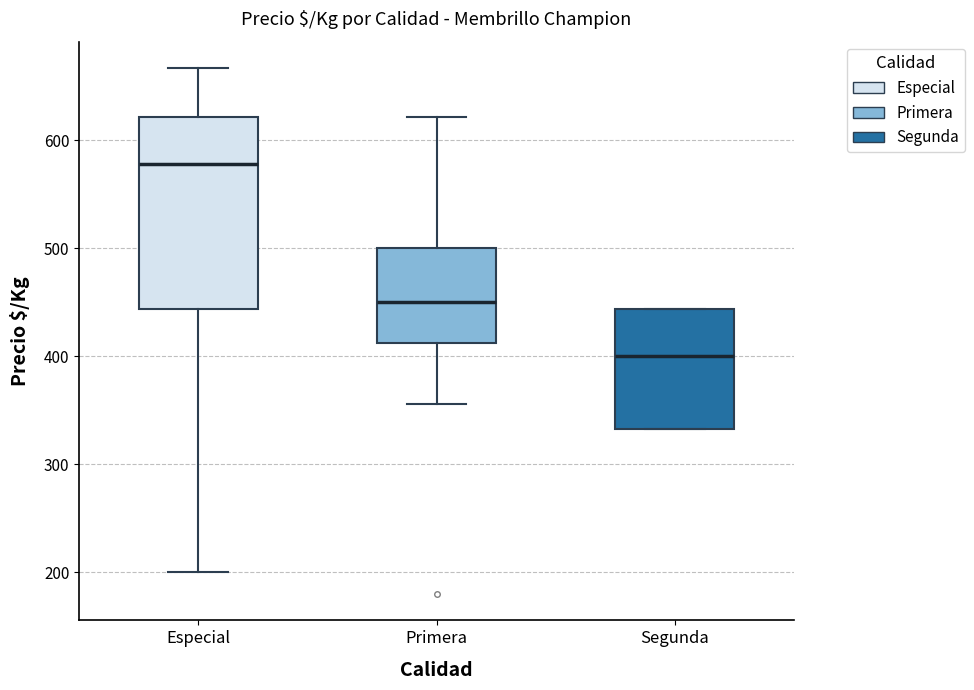

Reading left to right, transcribe this box plot: for each box, give where its median line is, the range the box spans, and where its two whiskers end, as read against the y-axis. The values are not printed on the chart, so give them approximately, as read against the axis.

Especial: median 580, box 440 to 620, whiskers 200 to 670
Primera: median 450, box 410 to 500, whiskers 360 to 620
Segunda: median 400, box 330 to 440, whiskers 330 to 440